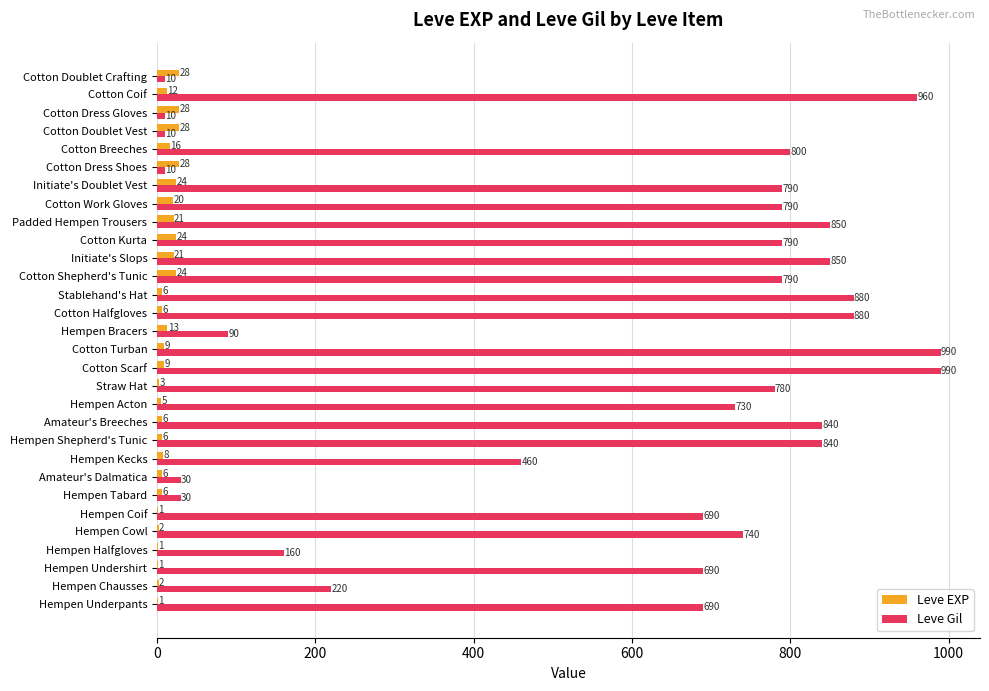

Read the Leve Gil value at Cotton Scarf.

990